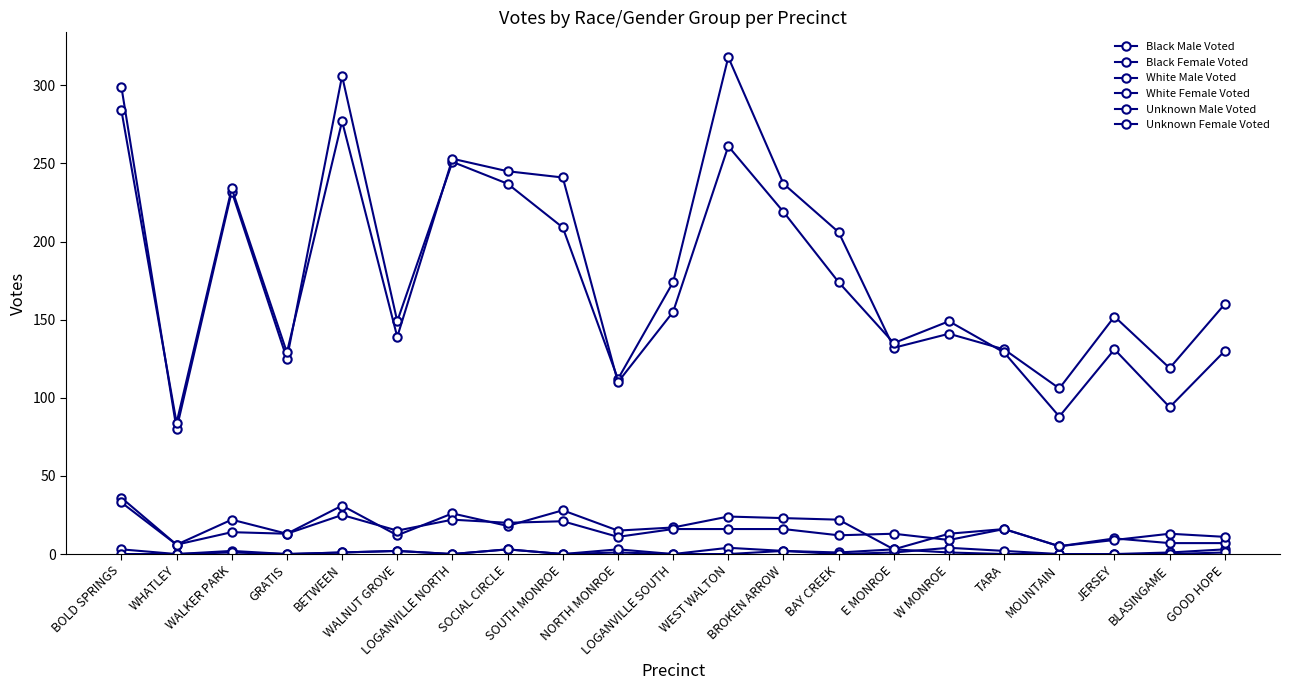

How many series are shown in this chart?

6